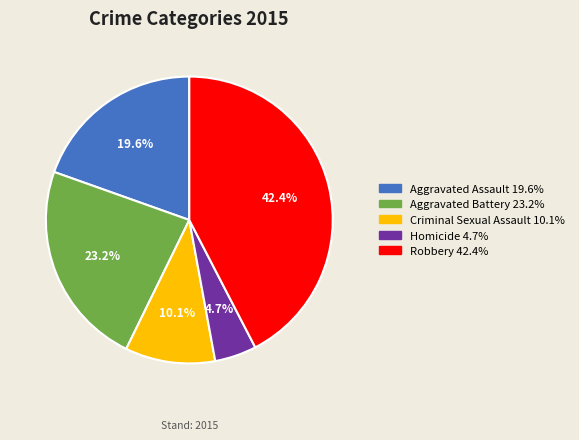

What percentage is the Criminal Sexual Assault slice, to the nearest percent?

10%